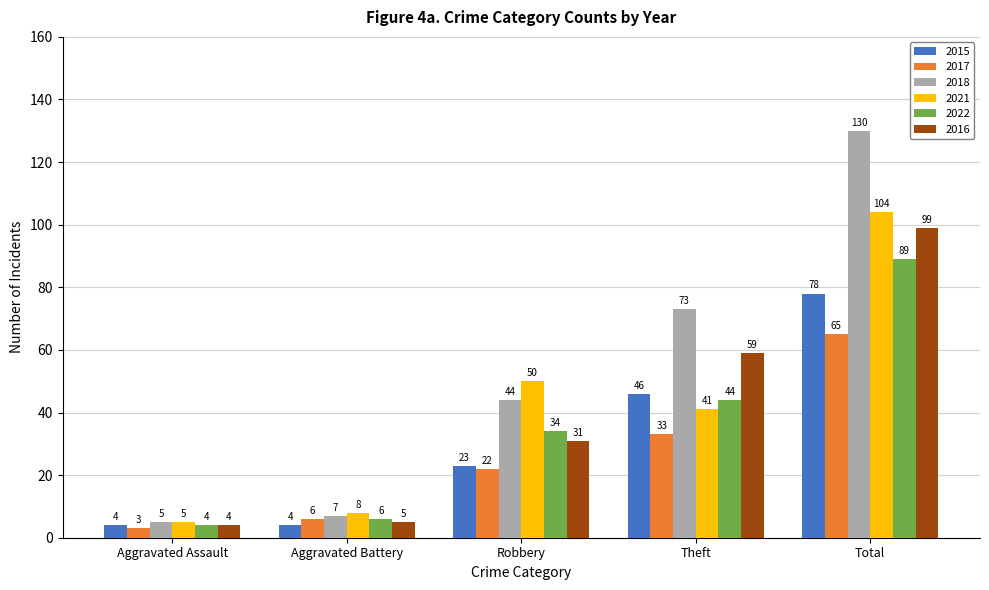

What is the lowest value of the 2022 series?

4